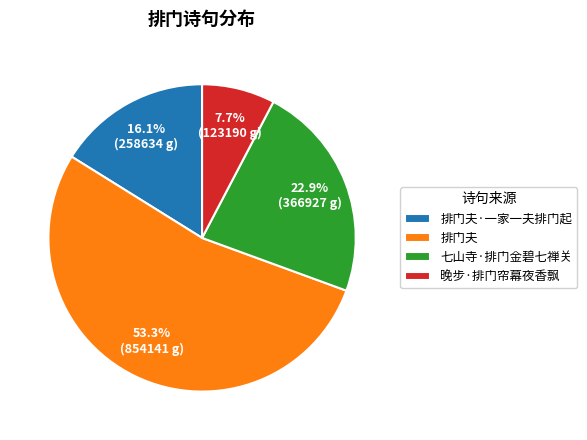

To the nearest percent, what is the average slice percentage?

25%